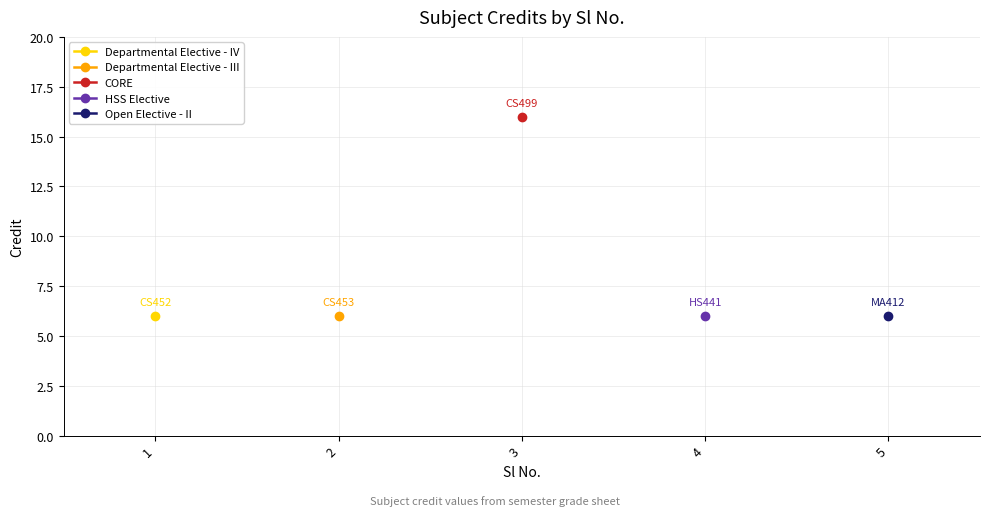

Is it true that the value at CS453 is 8?

False